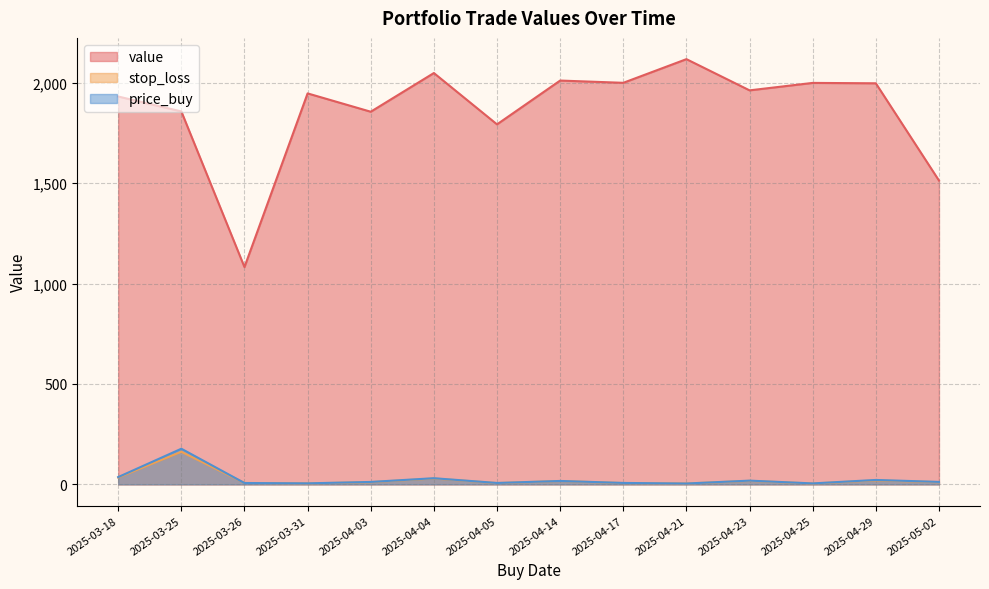

Which series has the widest spread of values?

value